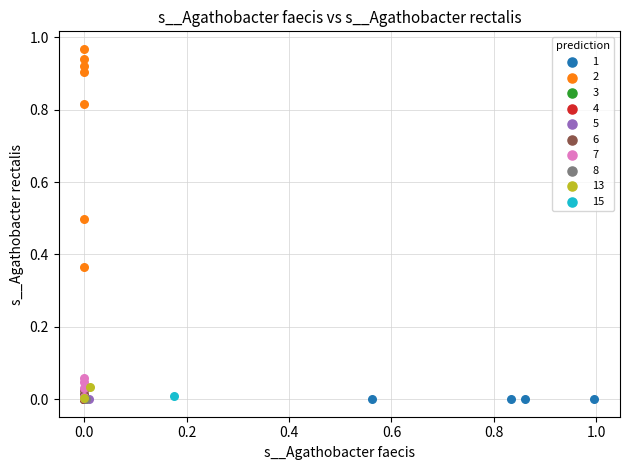

What are all the series names shown in the legend?

1, 2, 3, 4, 5, 6, 7, 8, 13, 15